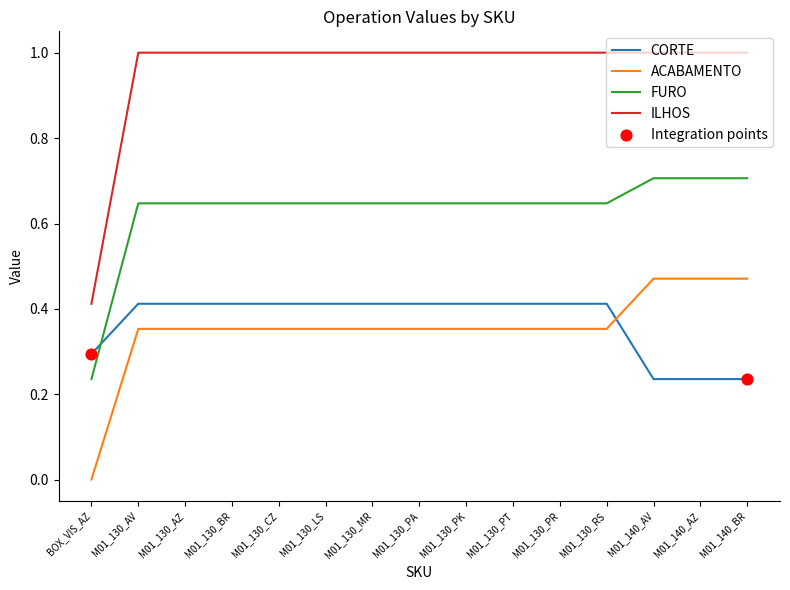

Which series has the largest range (max minus min)?

ILHOS